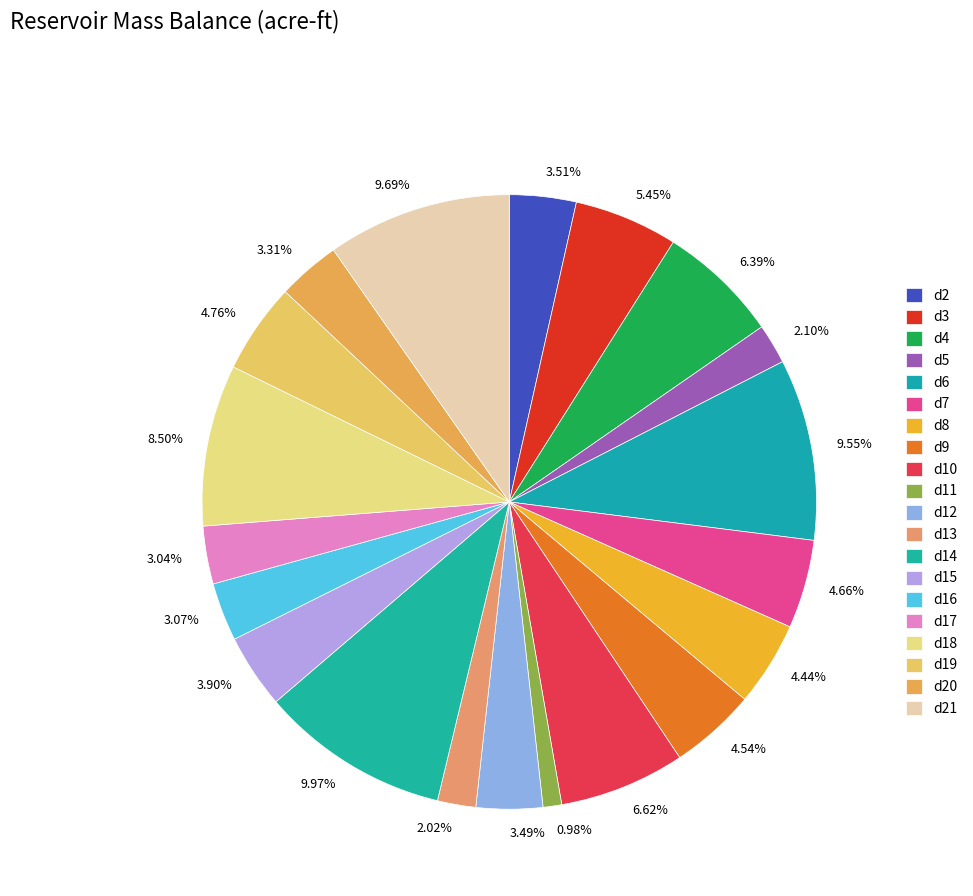

How many segments does this pie chart have?

20